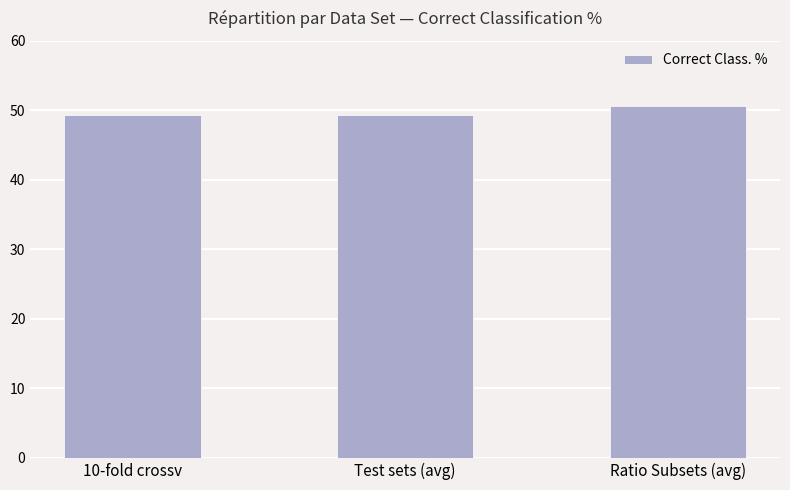

What is the minimum value shown in the chart?

49.3